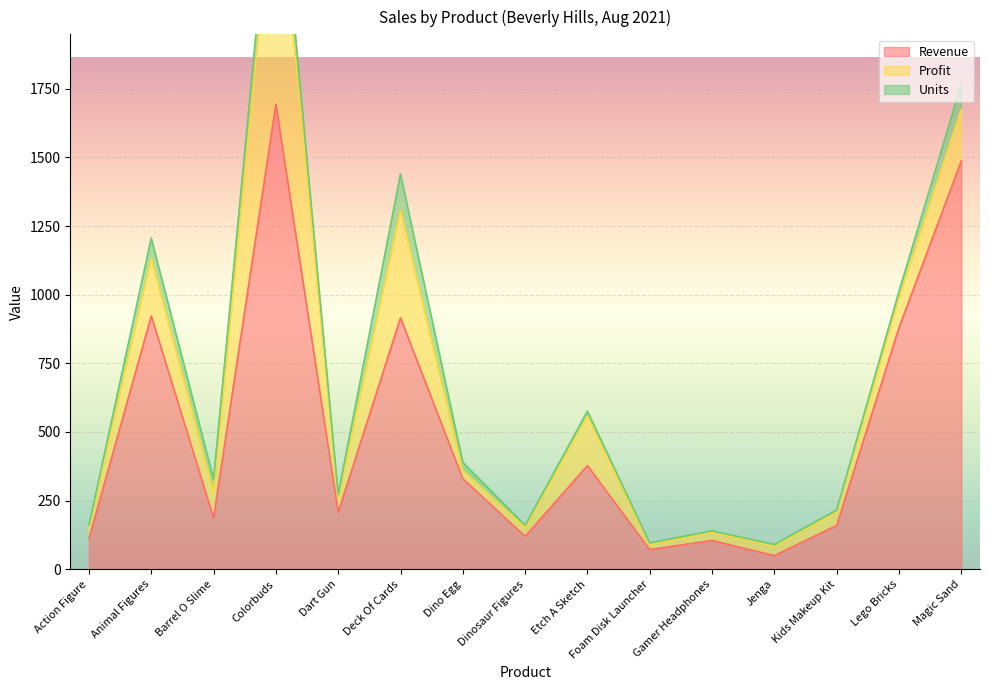

True or false: Units and Revenue cross at least once.

False